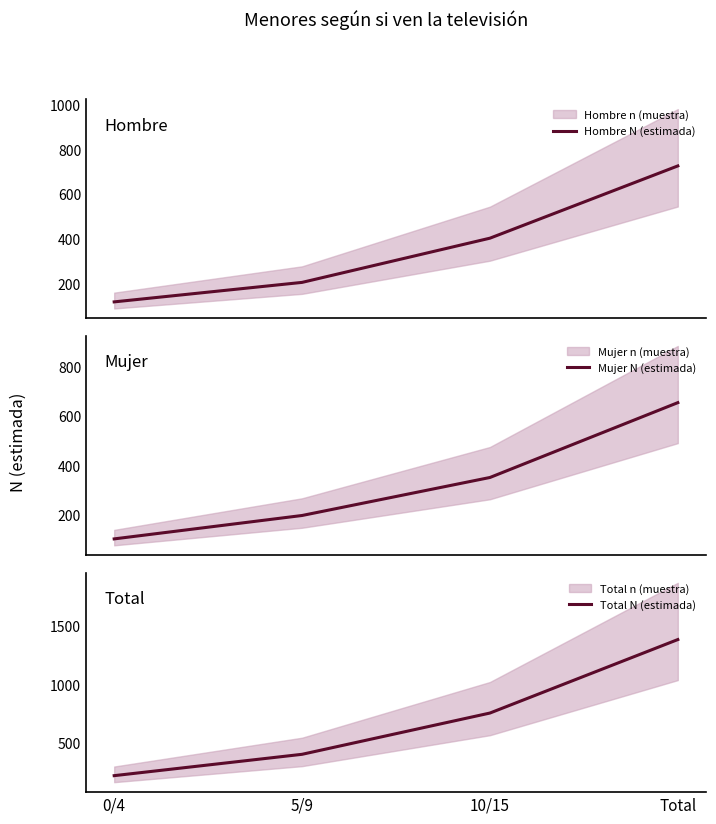

The value of Total N (estimada) at Total is 347.3. True or false?

False